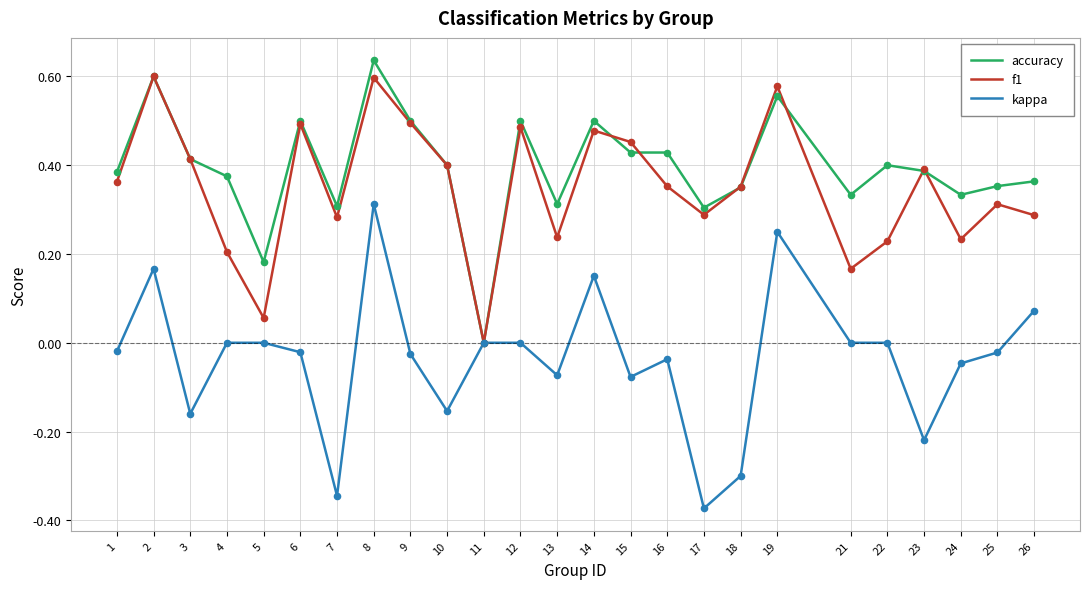

Which series has the largest total across all categories?

accuracy